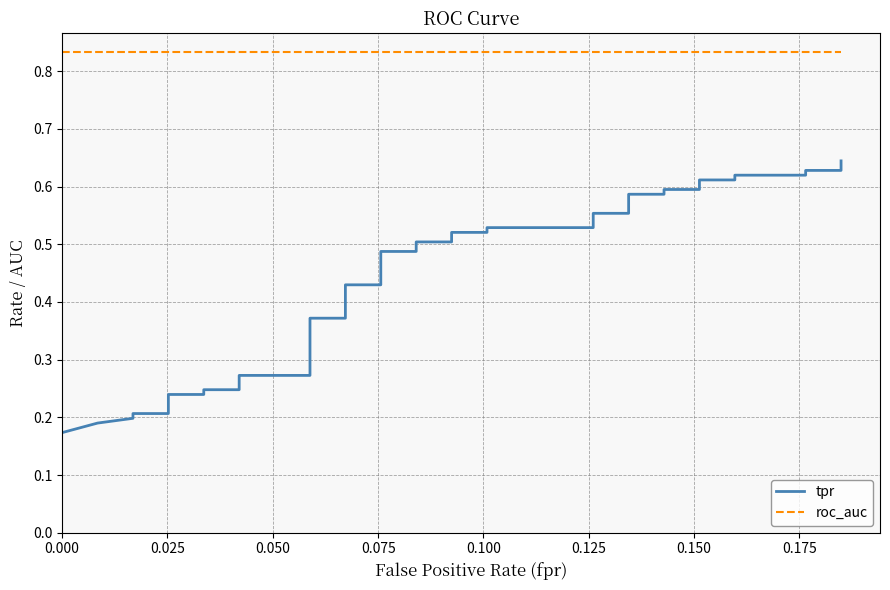

What is the average value of the roc_auc series?

0.8